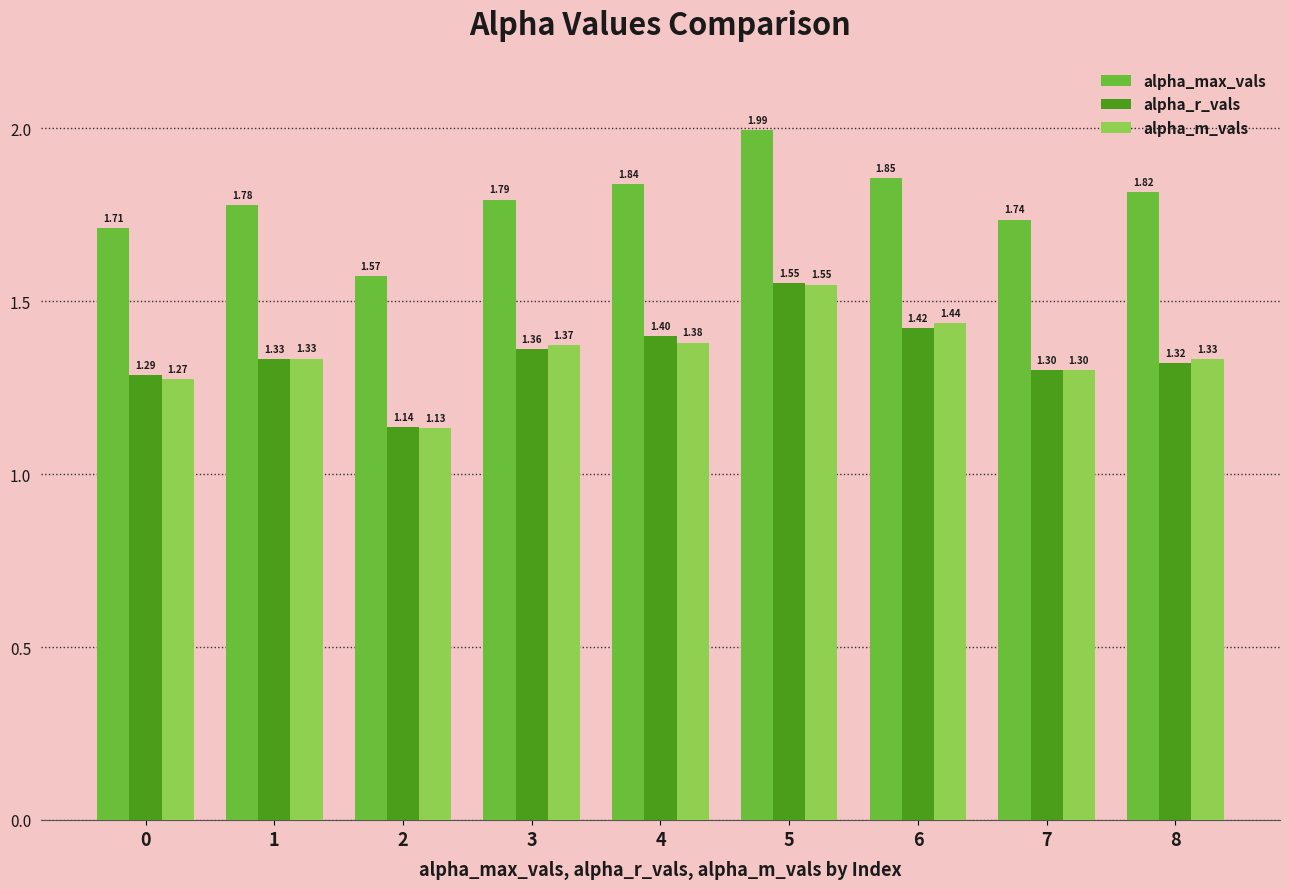

Rank the series at 0 from highest to lowest value.

alpha_max_vals, alpha_r_vals, alpha_m_vals